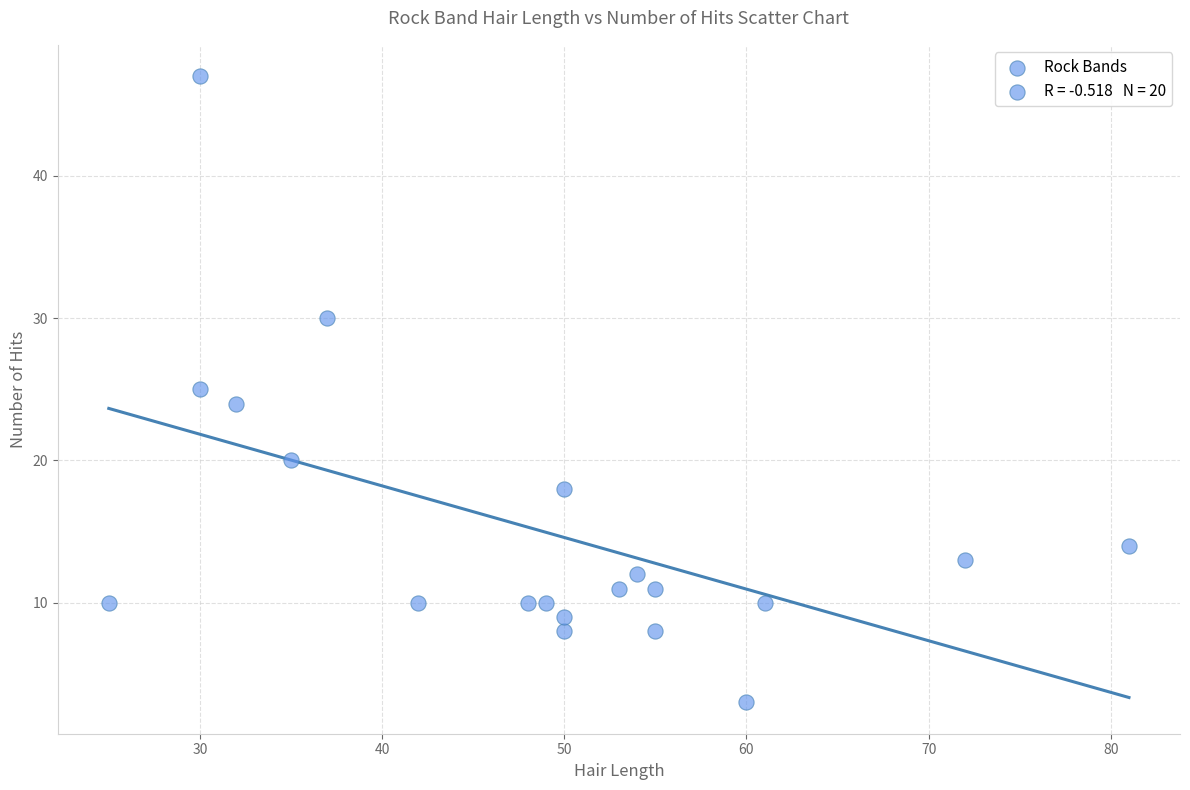

What is the range of Y values (max minus min)?

44